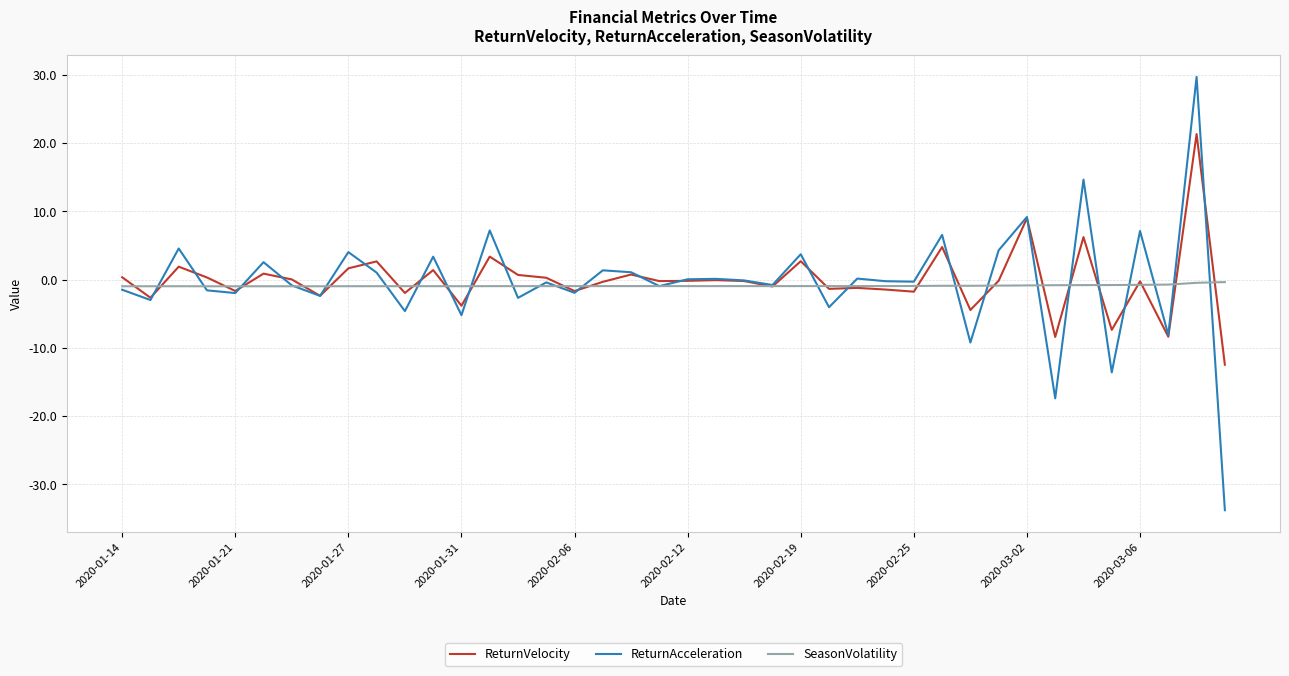

List the series in order of their peak value, highest first.

ReturnAcceleration, ReturnVelocity, SeasonVolatility